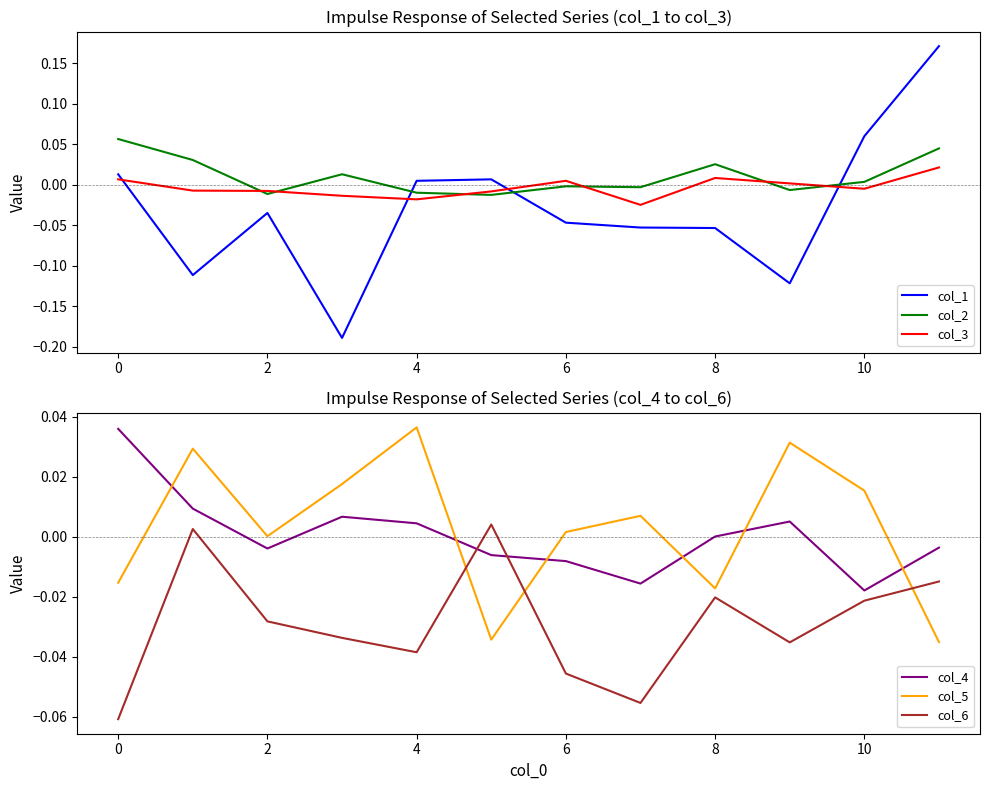

True or false: col_1 and col_3 cross at least once.

True